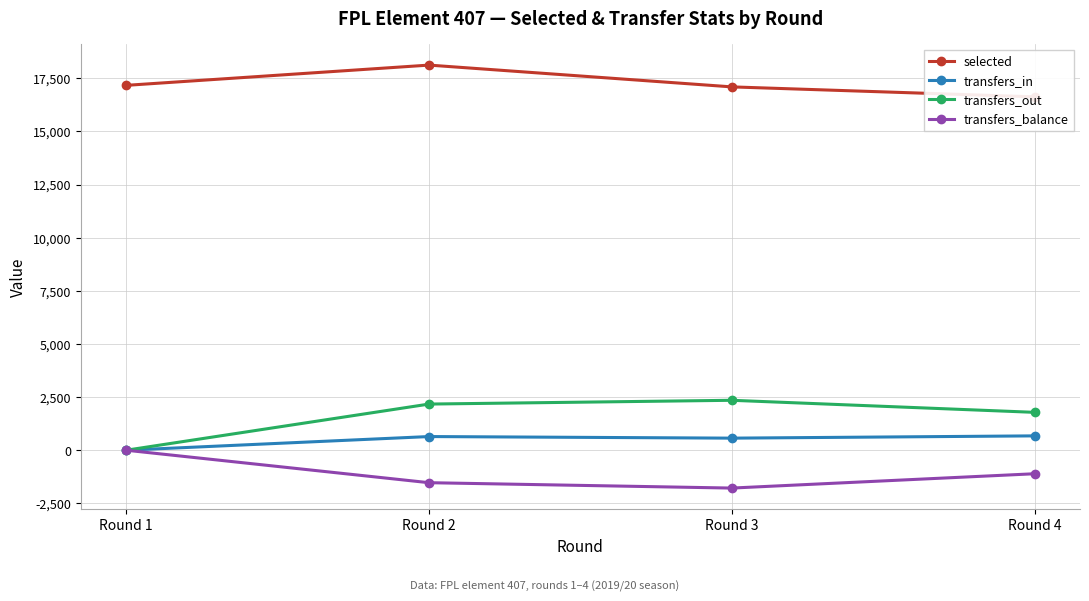

What is the difference between the transfers_out values at Round 4 and Round 2?

389